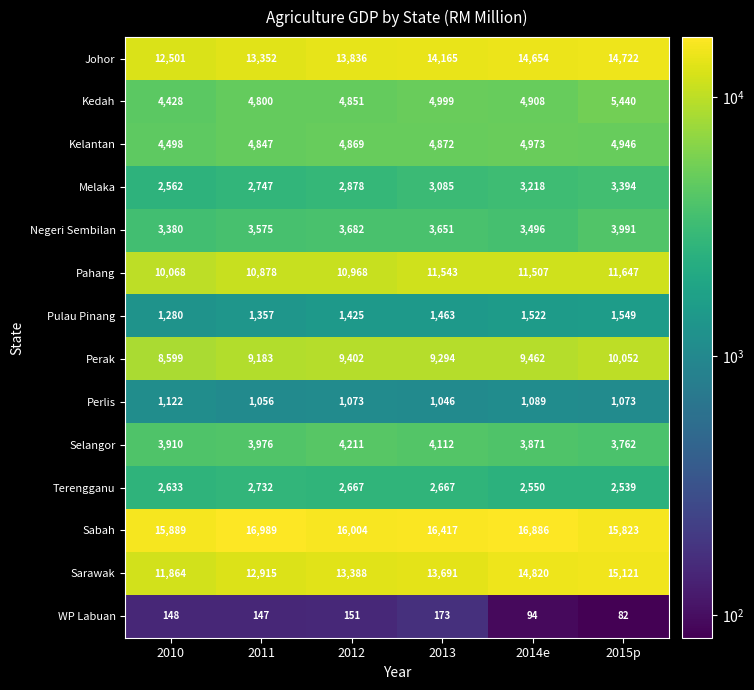

At how many categories does at least one series exceed 12564?

6